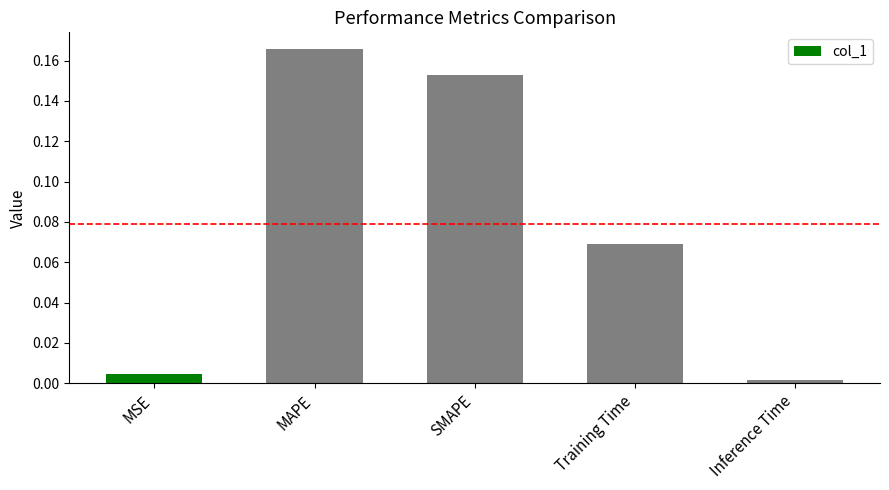

What position from the left is SMAPE?

3